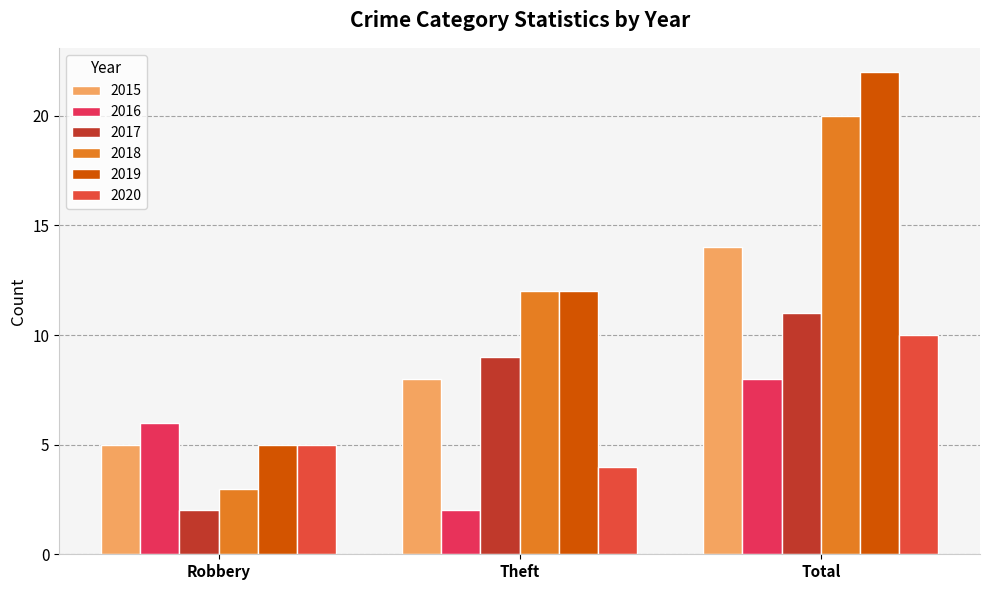

What is the highest value of the 2015 series?

14